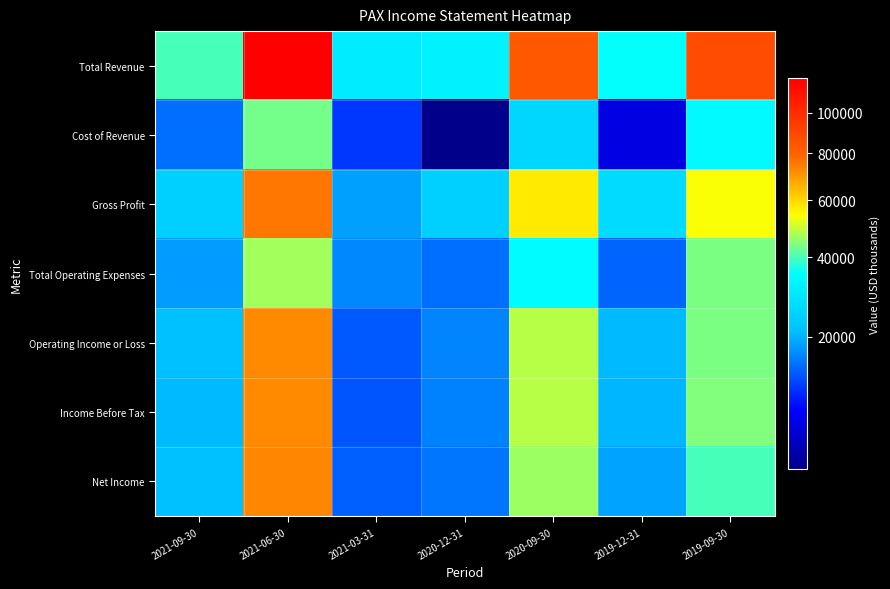

Which series has the widest spread of values?

Total Revenue